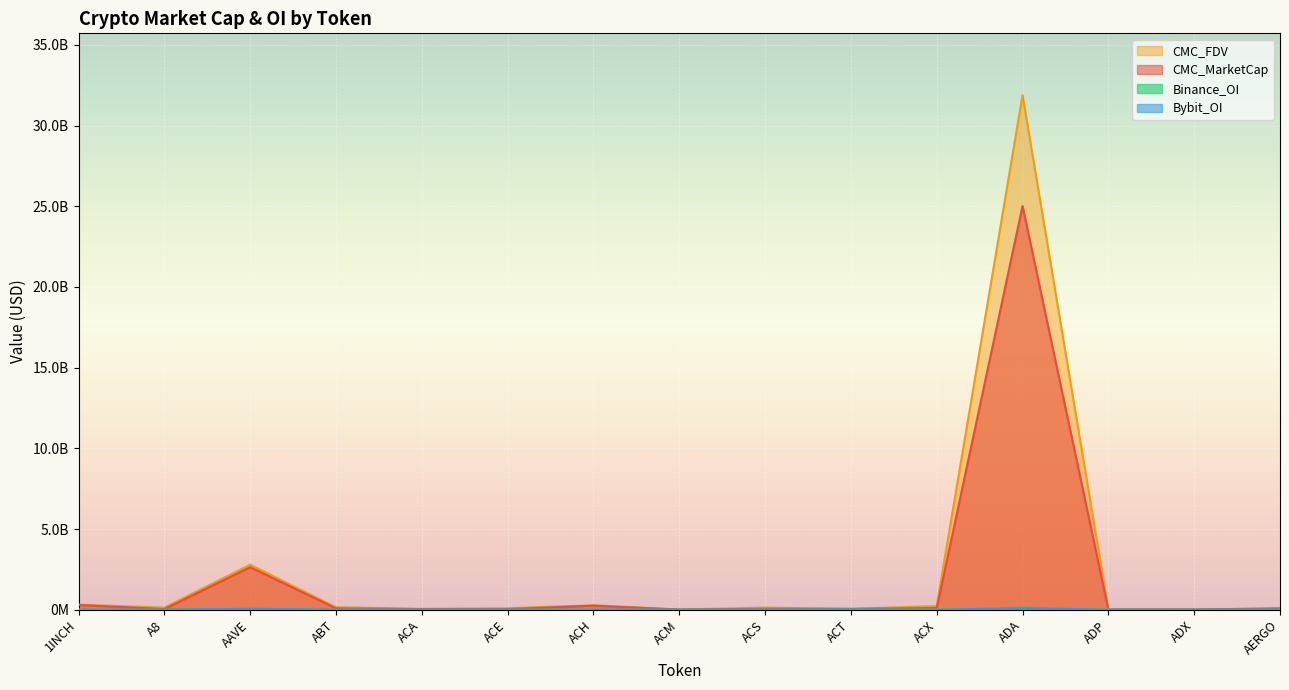

Rank the series at AERGO from lowest to highest value.

Binance_OI, Bybit_OI, CMC_MarketCap, CMC_FDV